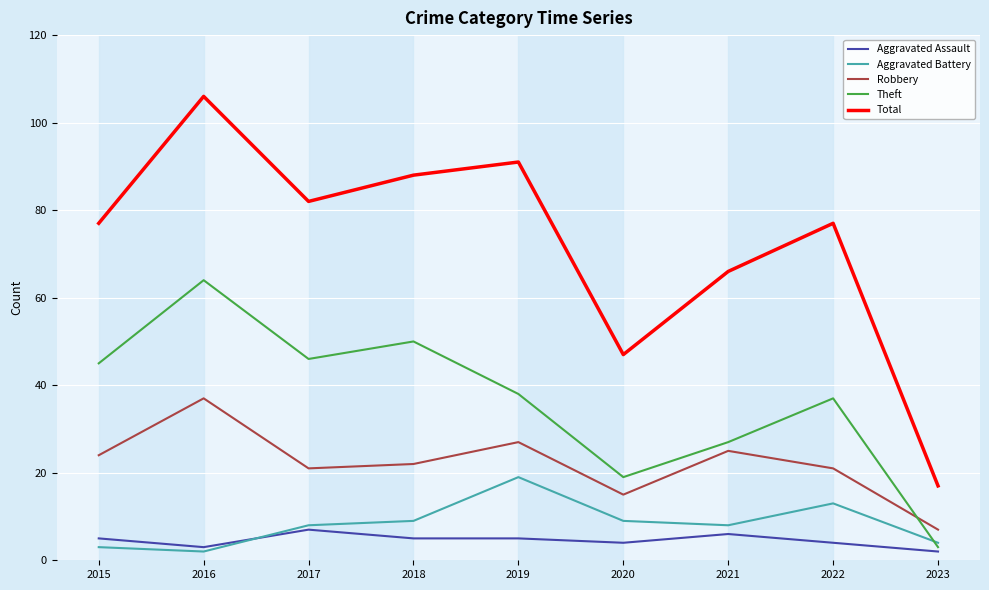

True or false: Theft has a value of 85 at 2018.

False